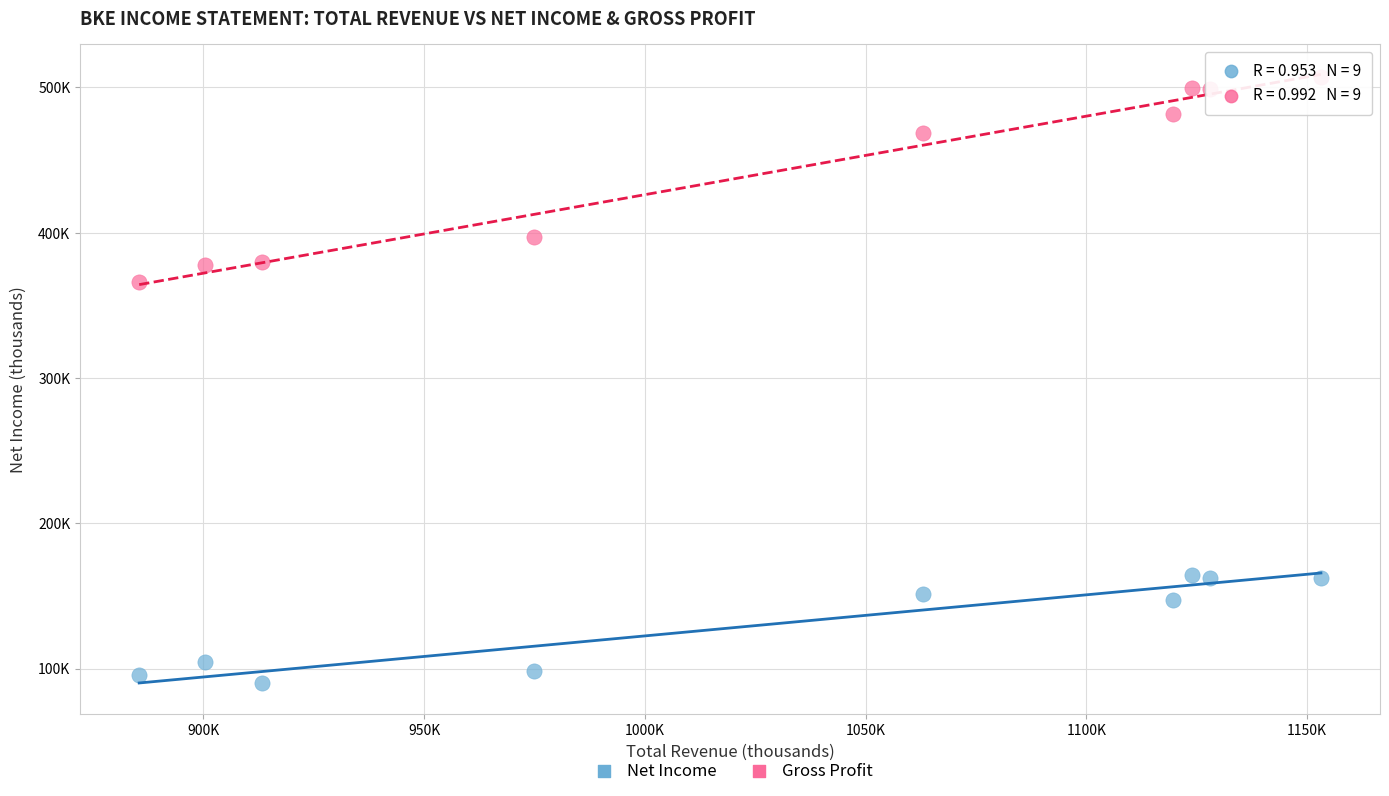

What are all the series names shown in the legend?

Net Income, Gross Profit